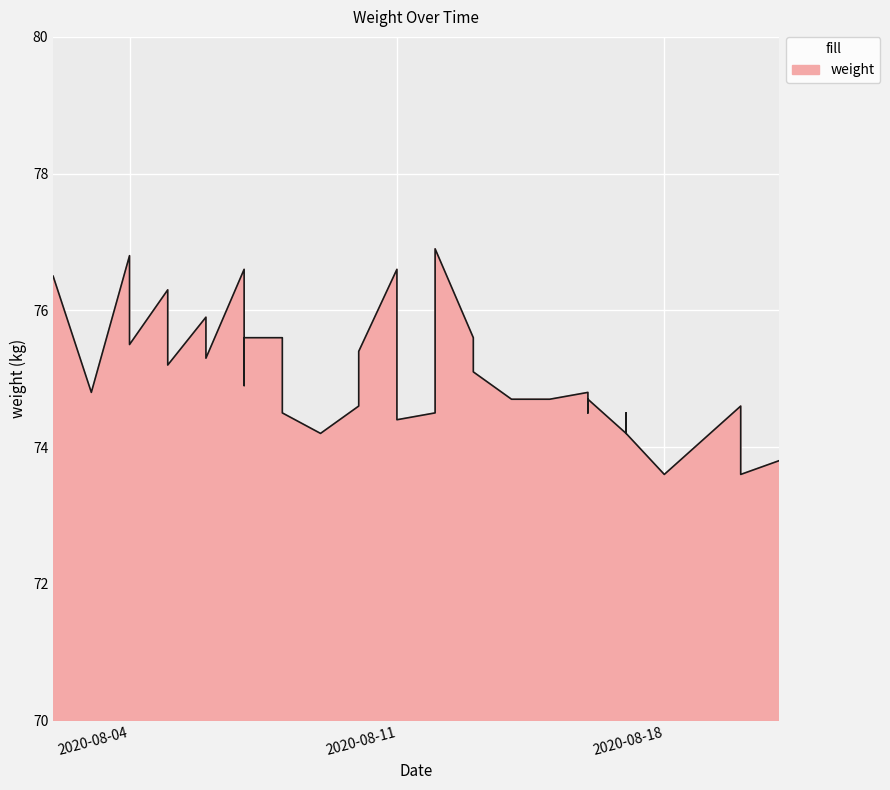

What is the approximate value at 2020-08-16?

74.5